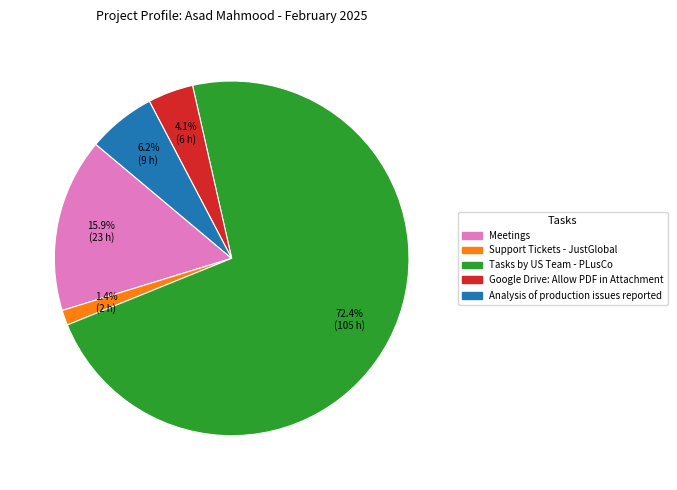

Between Analysis of production issues reported and Google Drive: Allow PDF in Attachment, which is larger?

Analysis of production issues reported